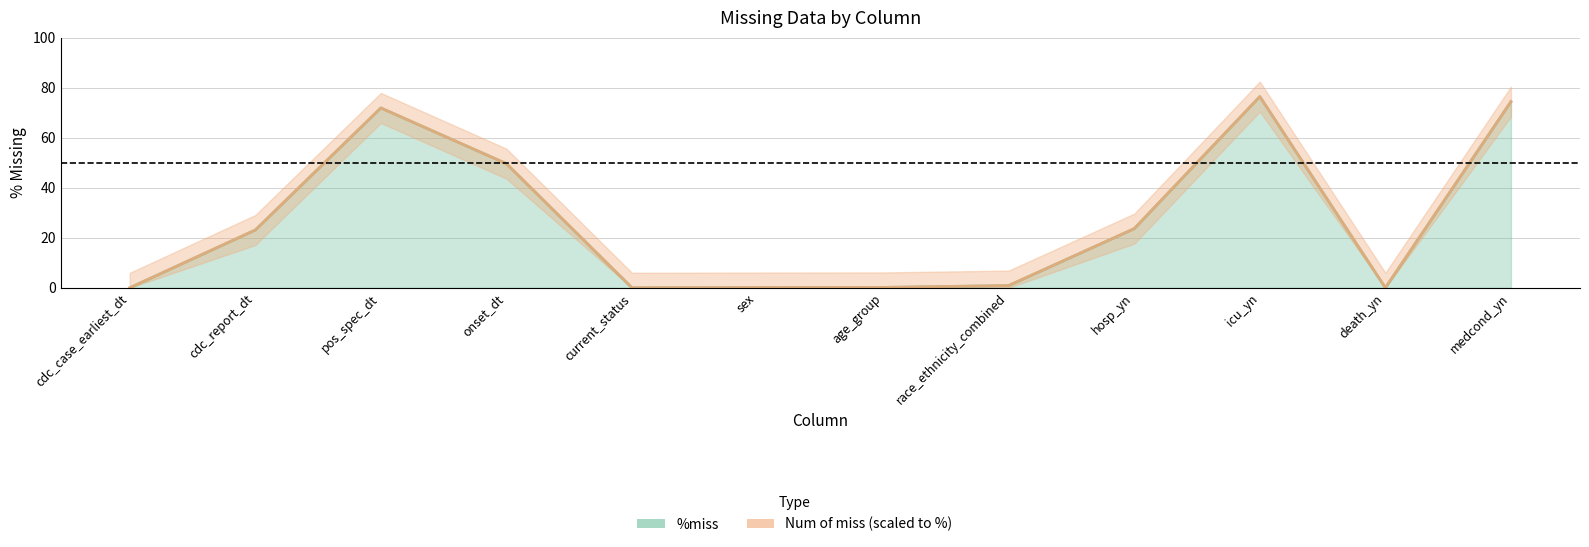

What value does the %miss line series have at age_group?

0.1